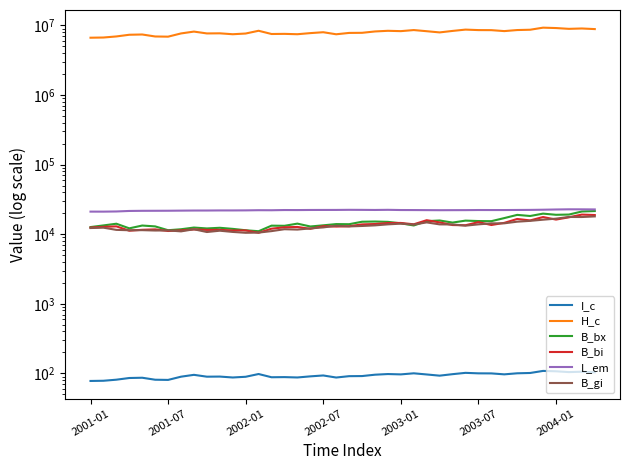

Is the value of H_c at 26 greater than the value of B_bi at 15?

Yes